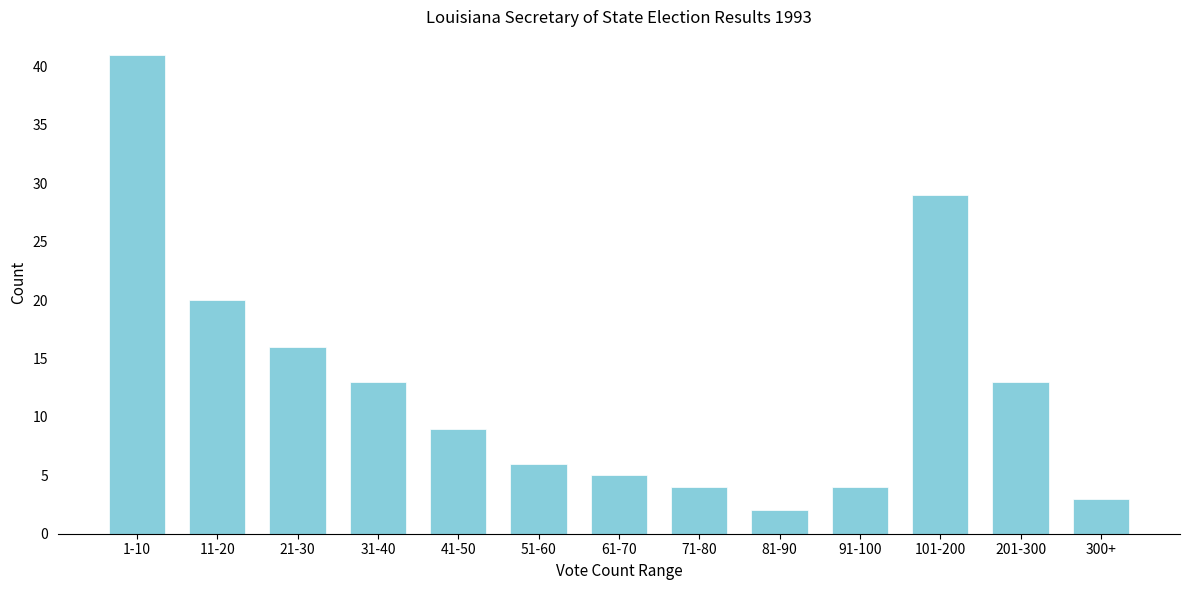

Reading left to right, extract all data points from this chart.

1-10=41	11-20=20	21-30=16	31-40=13	41-50=9	51-60=6	61-70=5	71-80=4	81-90=2	91-100=4	101-200=29	201-300=13	300+=3